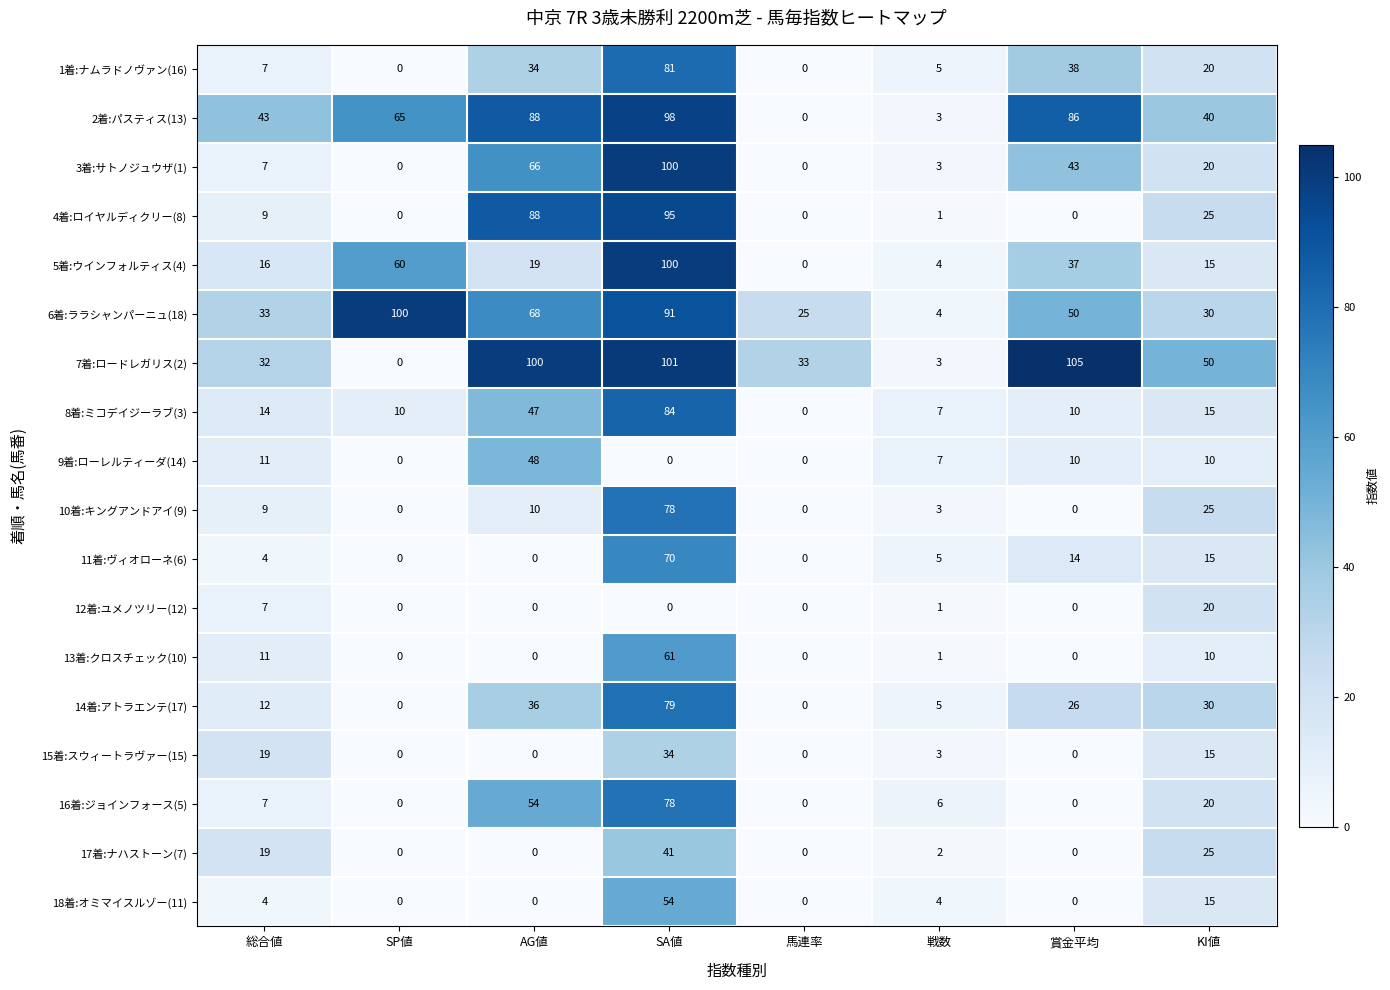

Which series changed the most between 総合値 and 戦数?

2着:パスティス(13)